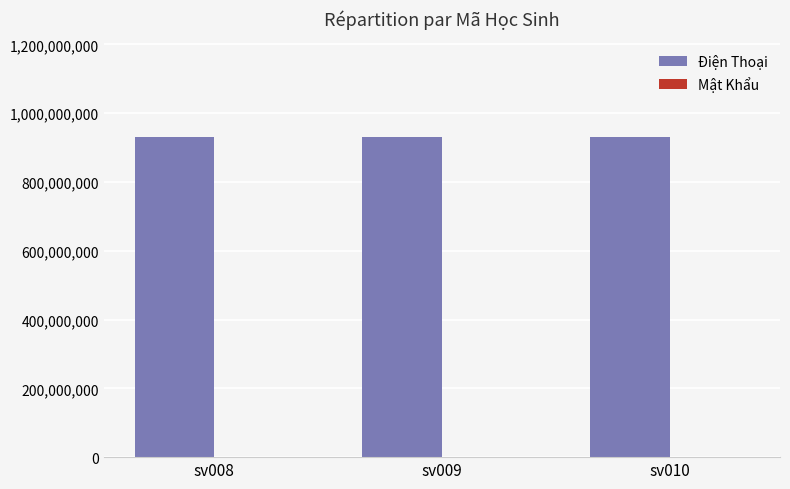

What is the greatest value displayed?

929815879